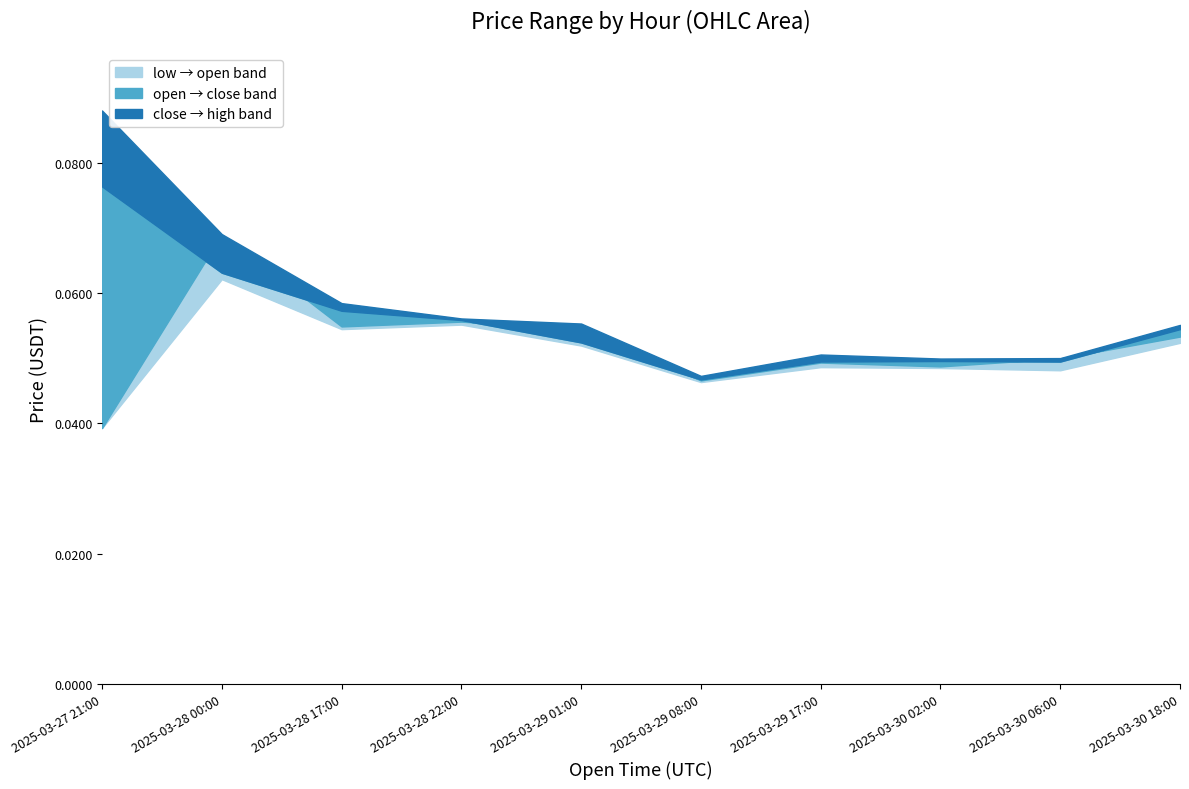

True or false: high and low cross at least once.

False